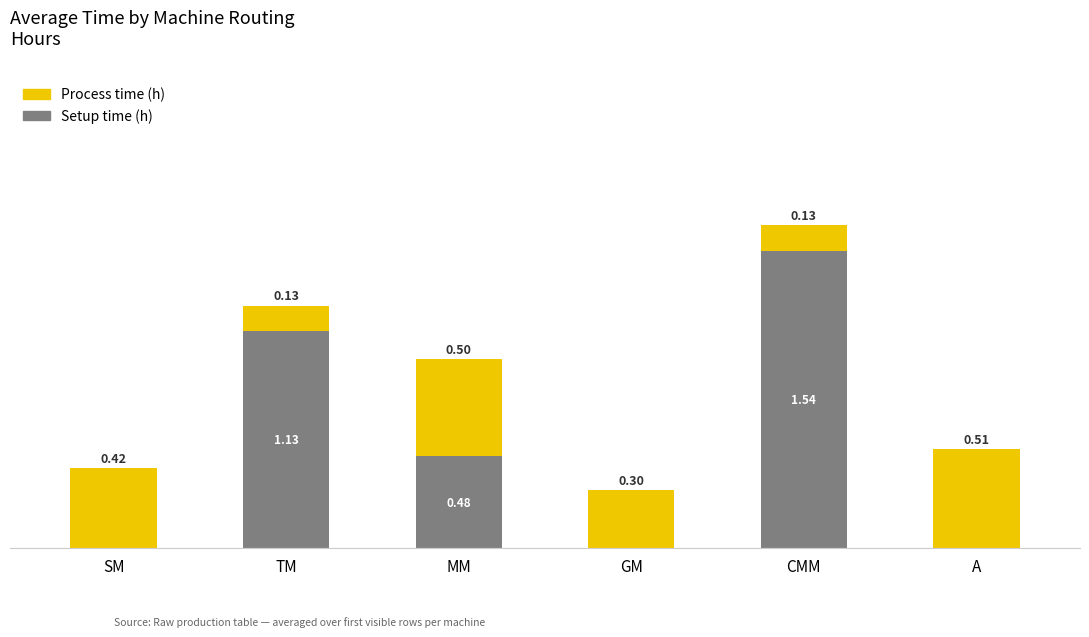

At which label does Setup time (h) reach its peak?

CMM